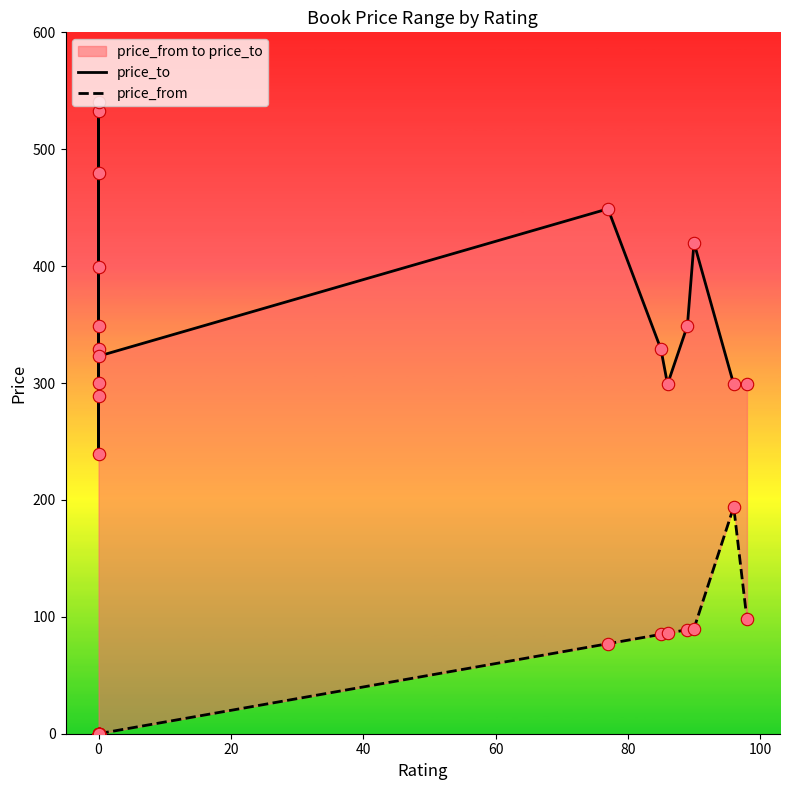

Which series contains the lowest Y value?

price_from